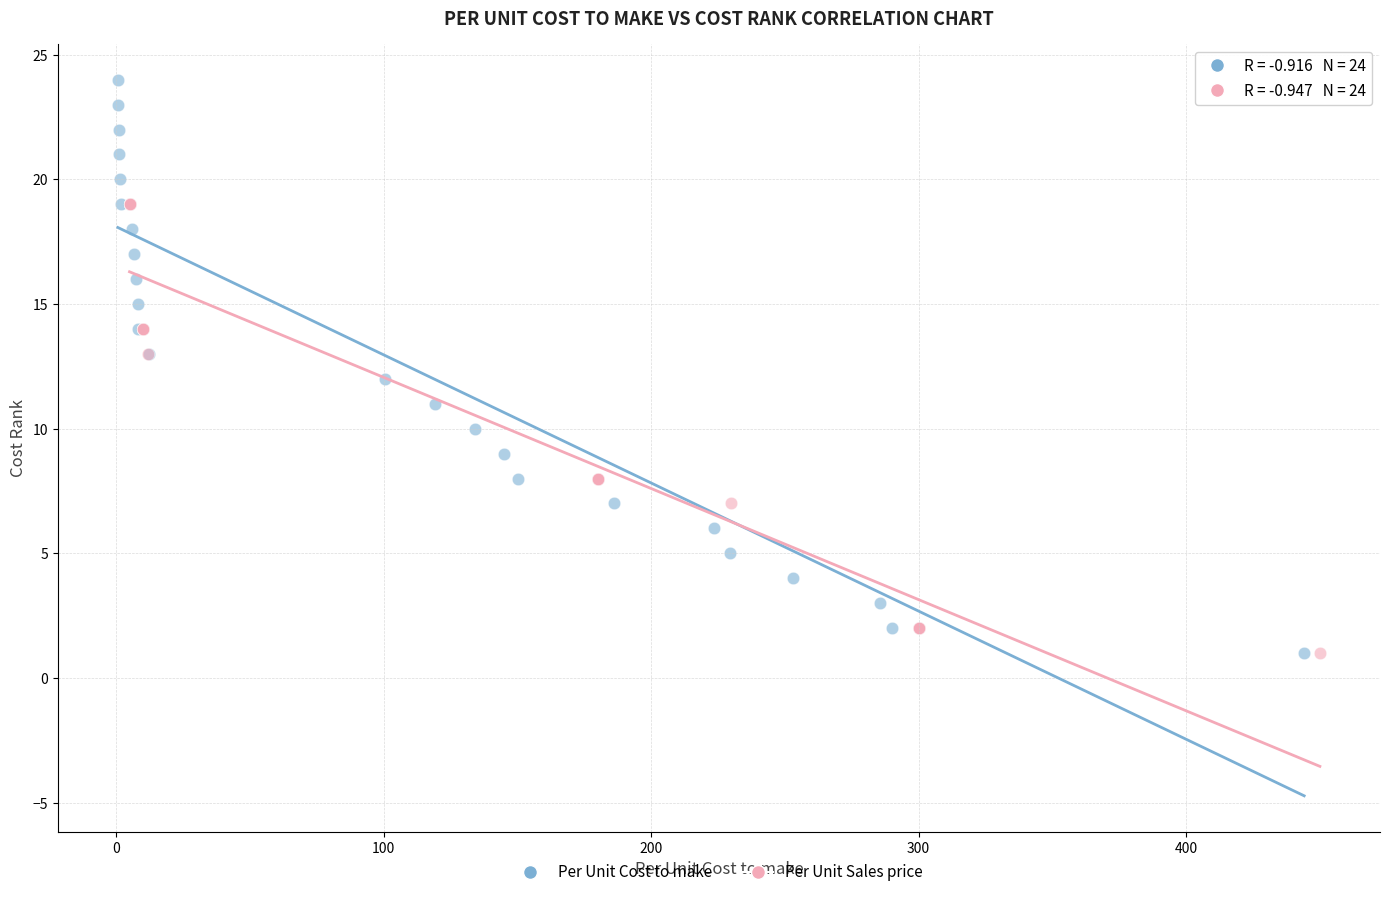

Which series reaches the maximum Y coordinate?

Per Unit Cost to make